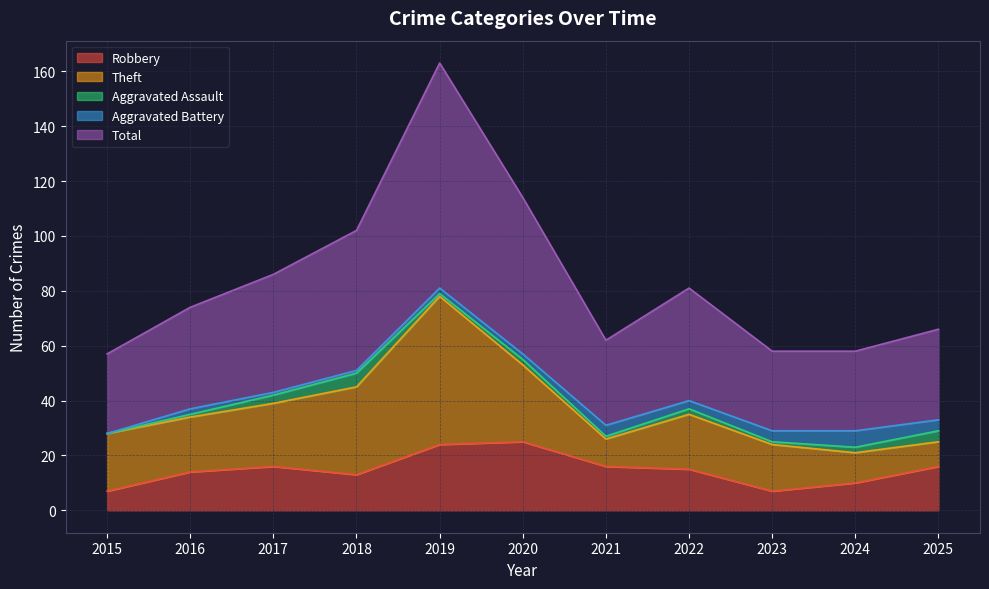

What is the difference between the highest and lowest values at 2016?

36